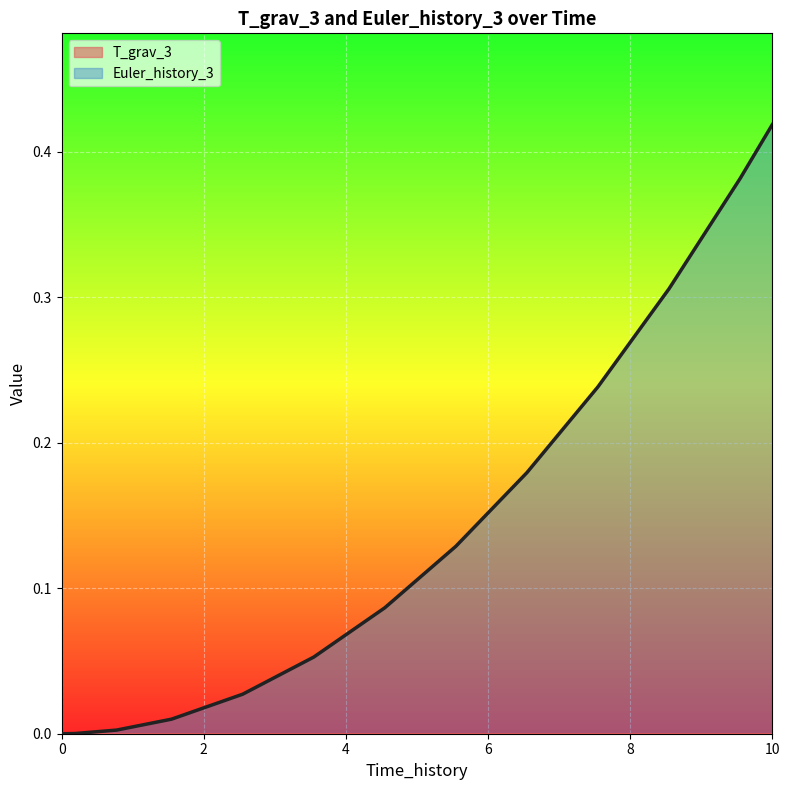

How many lines are shown in the chart?

2